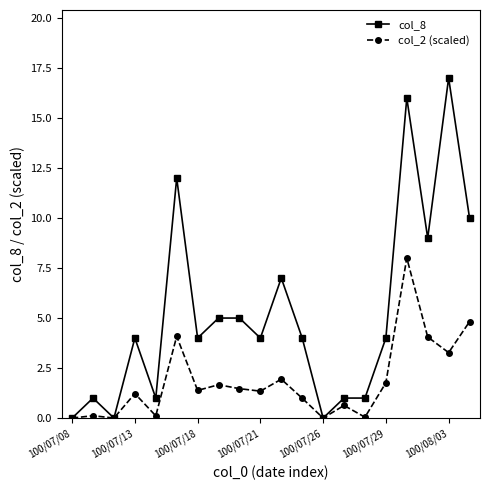

Which series has the largest range (max minus min)?

col_8